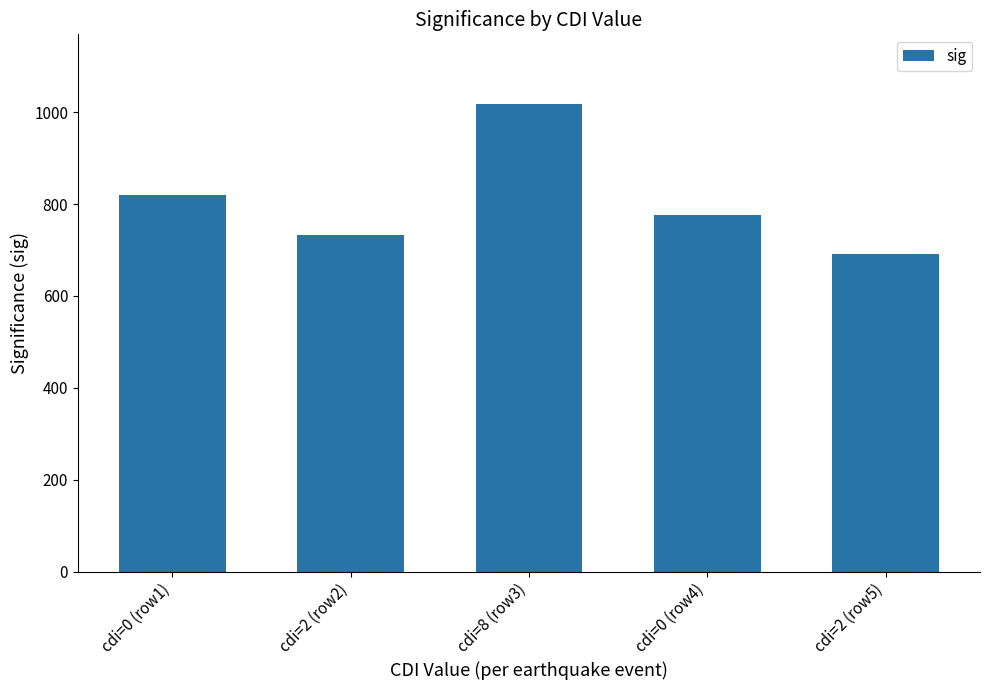

Which label corresponds to the largest value in the chart?

cdi=8 (row3)